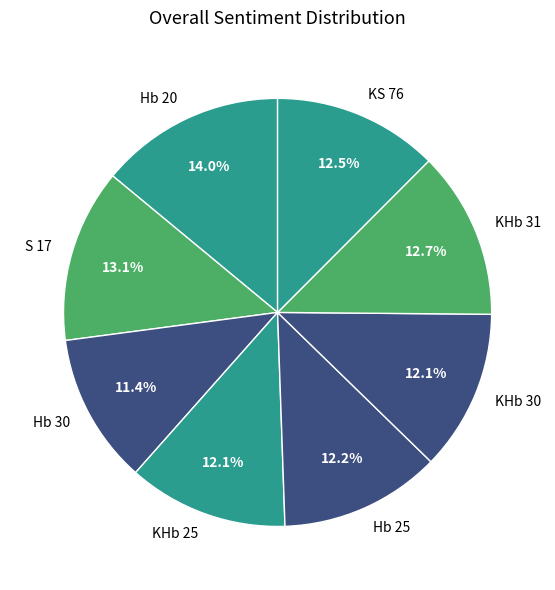

To the nearest percent, what percentage of the pie is Hb 30?

11%